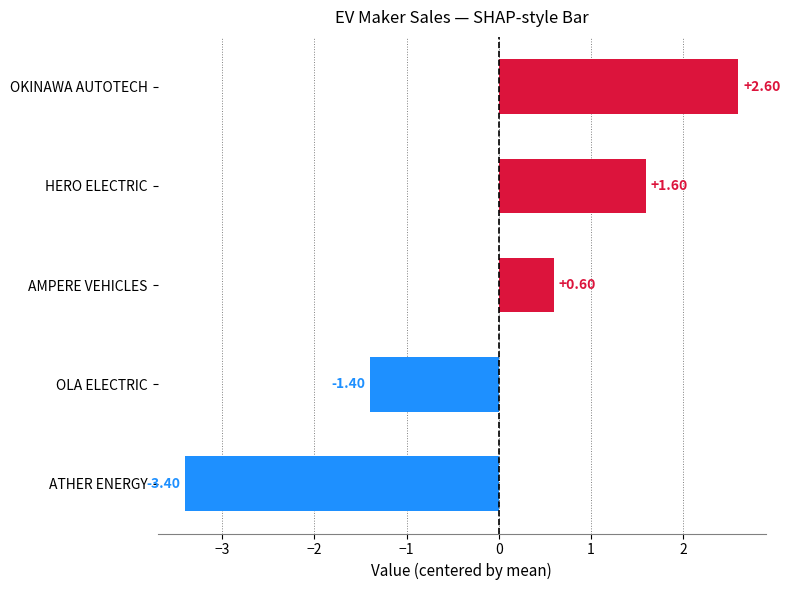

How many values are above zero?

3